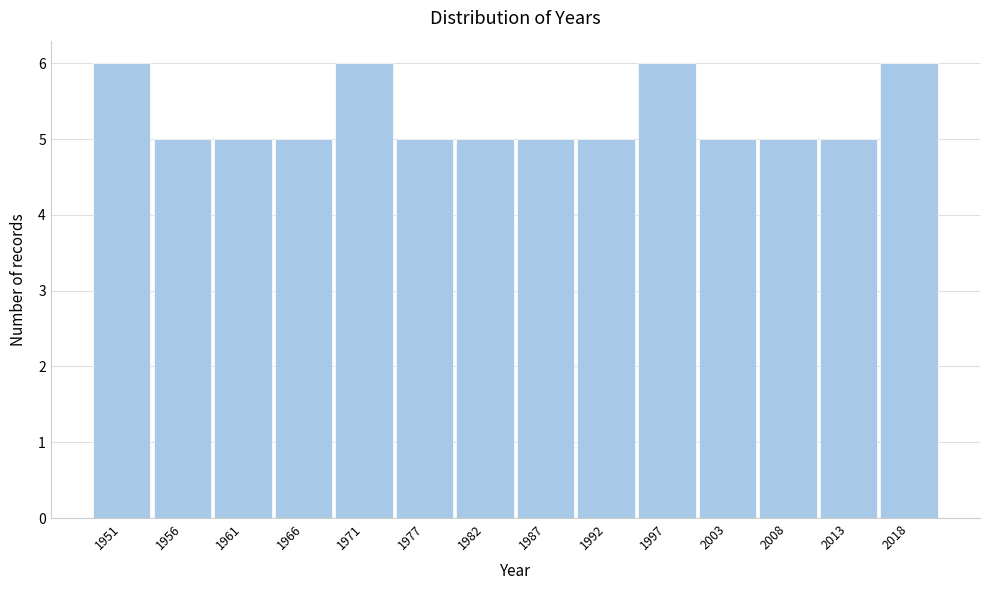

Reading left to right, transcribe all the data shown in this chart.

6	5	5	5	6	5	5	5	5	6	5	5	5	6